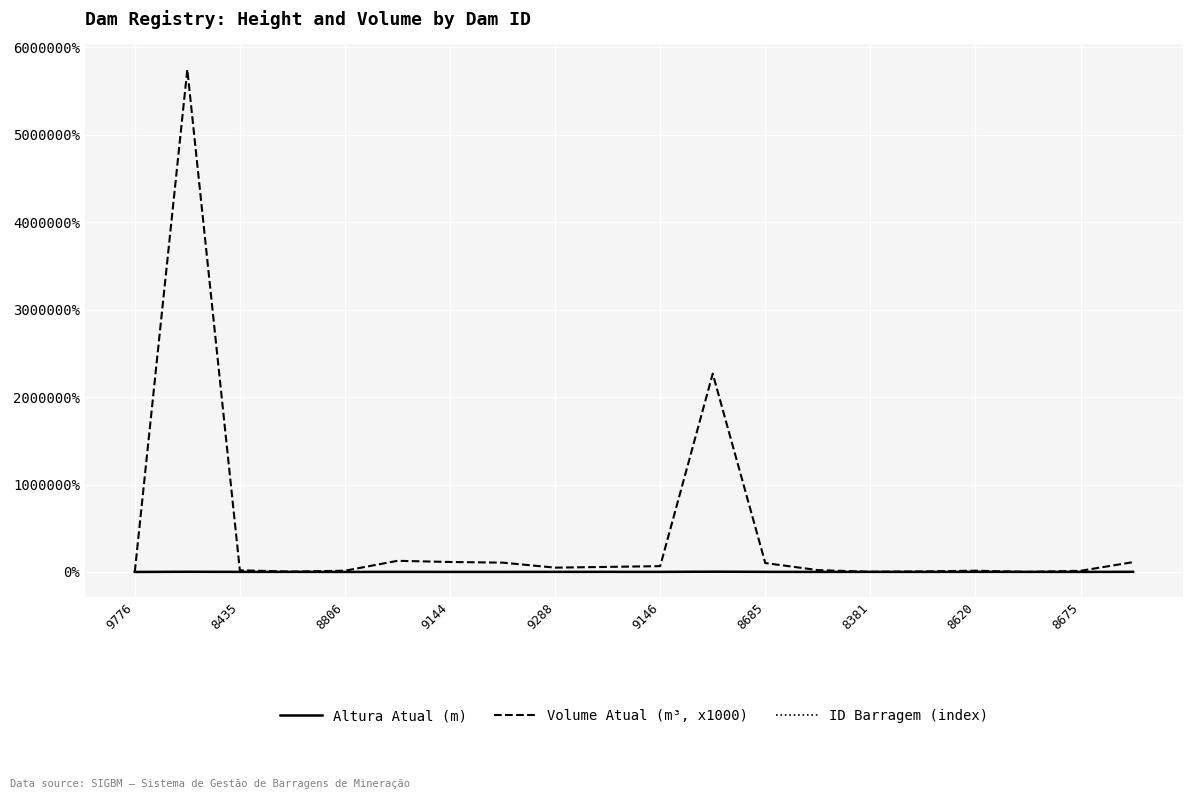

Which series has the largest total across all categories?

Volume Atual (m³, x1000)